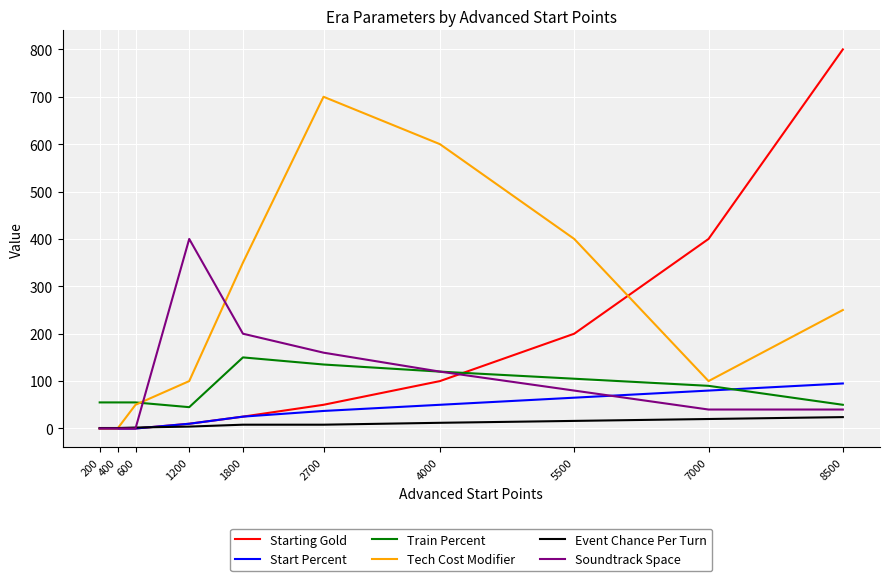

How many distinct data groups are displayed?

6